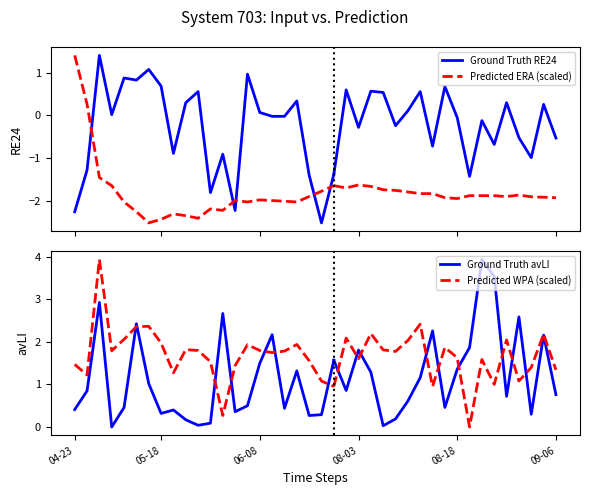

What is the spread (max minus min) of values at 17?

3.8